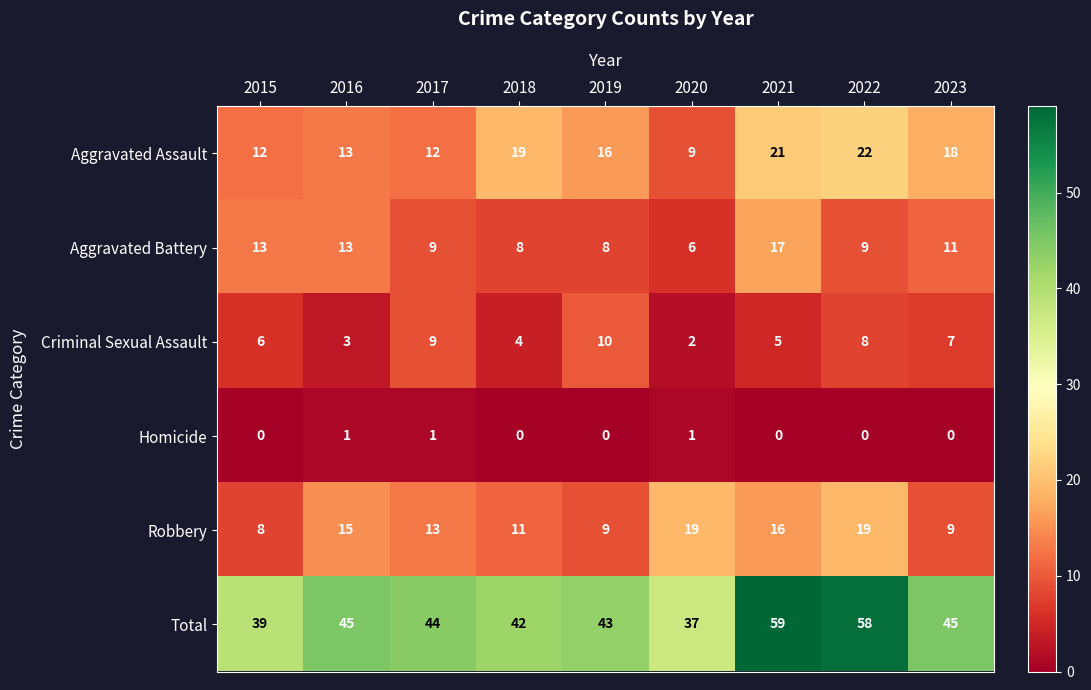

At which category does the chart reach its peak across all series?

2021